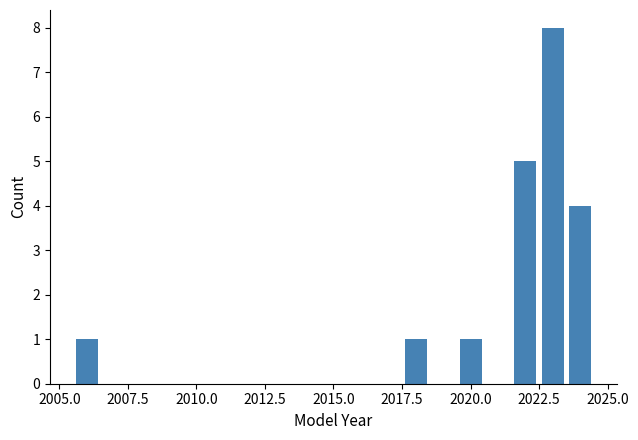

Read against the x-axis, roughly where is the centre of the tallest bar?

2023.0